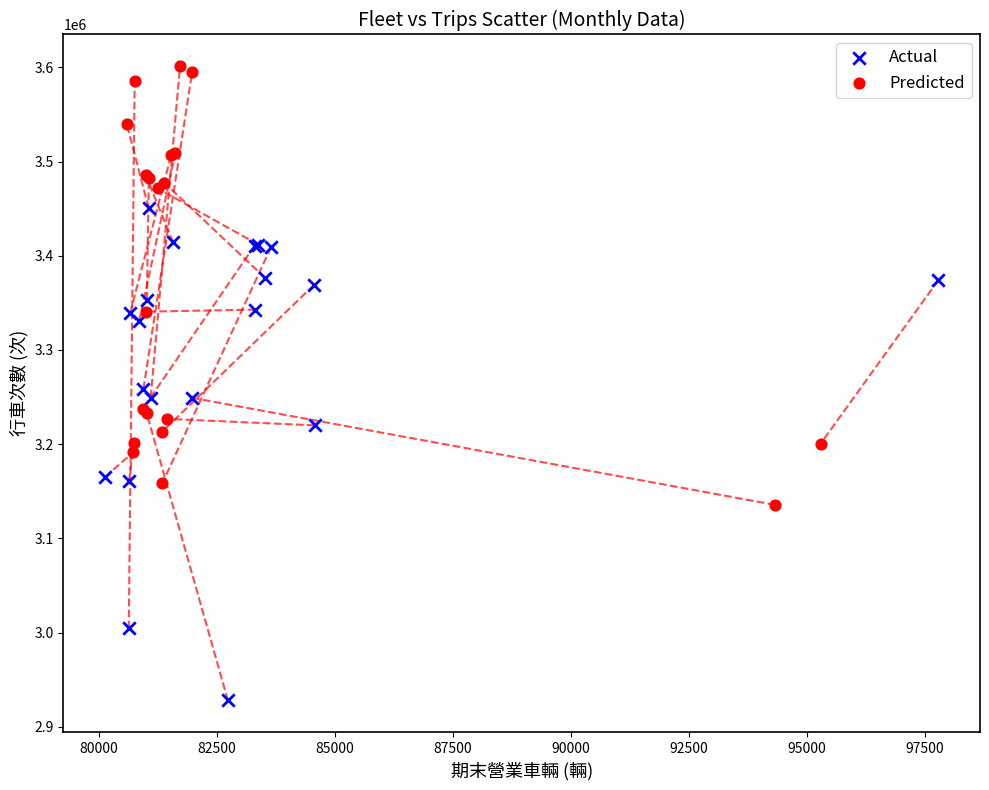

Which series contains the lowest Y value?

Actual